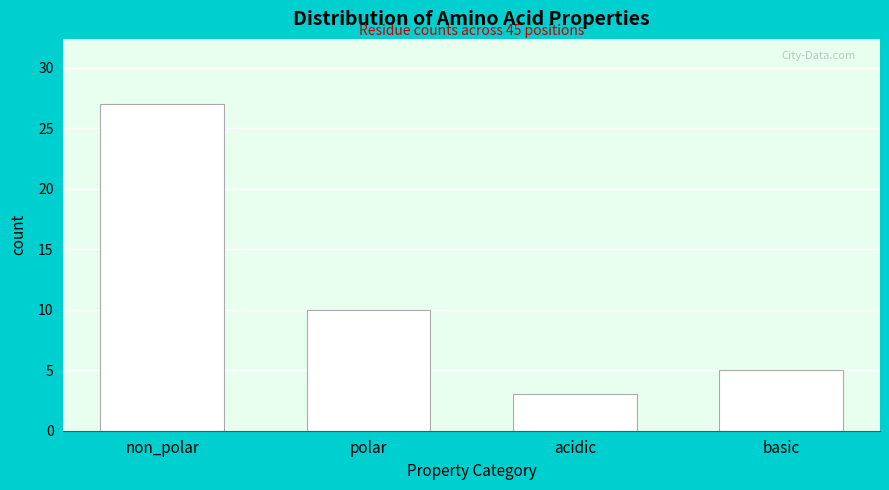

Reading left to right, extract all data points from this chart.

non_polar=27	polar=10	acidic=3	basic=5